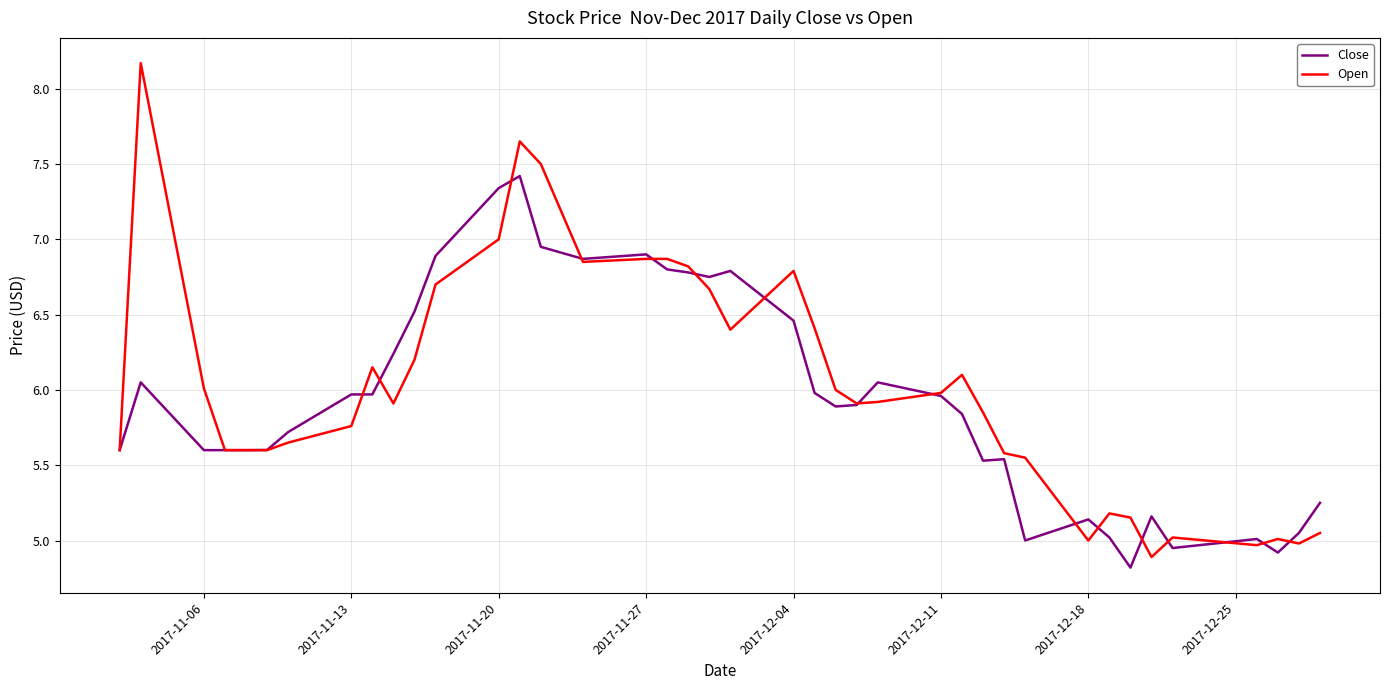

Which series has the largest range (max minus min)?

Open